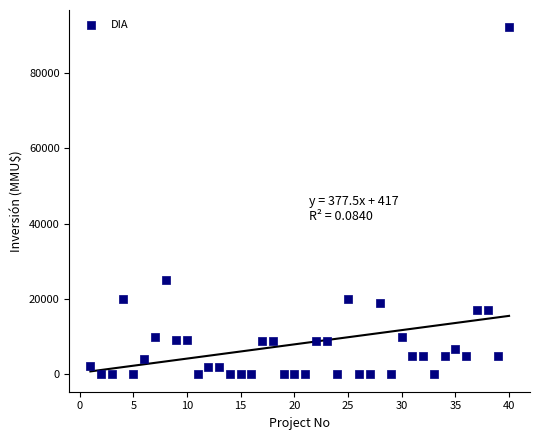

What is the range of X values (max minus min)?

39